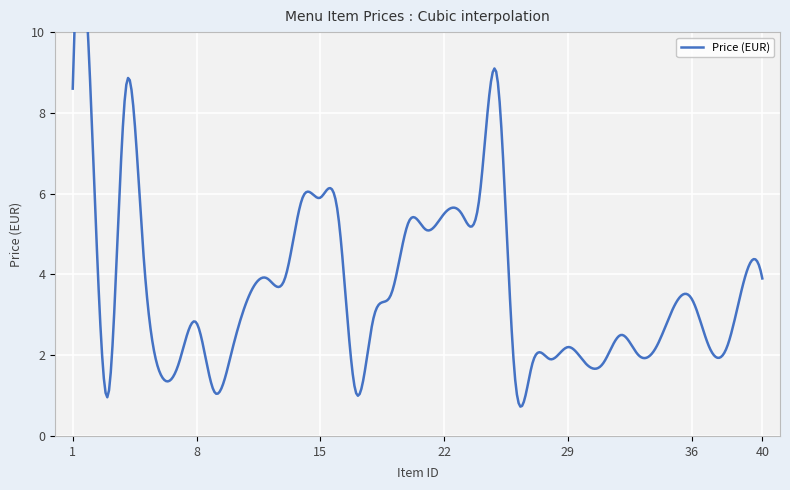

Reading left to right, what are all the values shown in this chart?

8.6	8.6	1.0	8.6	4.5	1.5	1.8	2.8	1.1	2.1	3.5	3.9	3.9	5.9	5.9	5.5	1.1	2.9	3.5	5.3	5.1	5.5	5.5	5.9	8.9	1.5	1.8	1.9	2.2	1.8	1.8	2.5	2.0	2.2	3.2	3.4	2.2	2.2	3.9	3.9